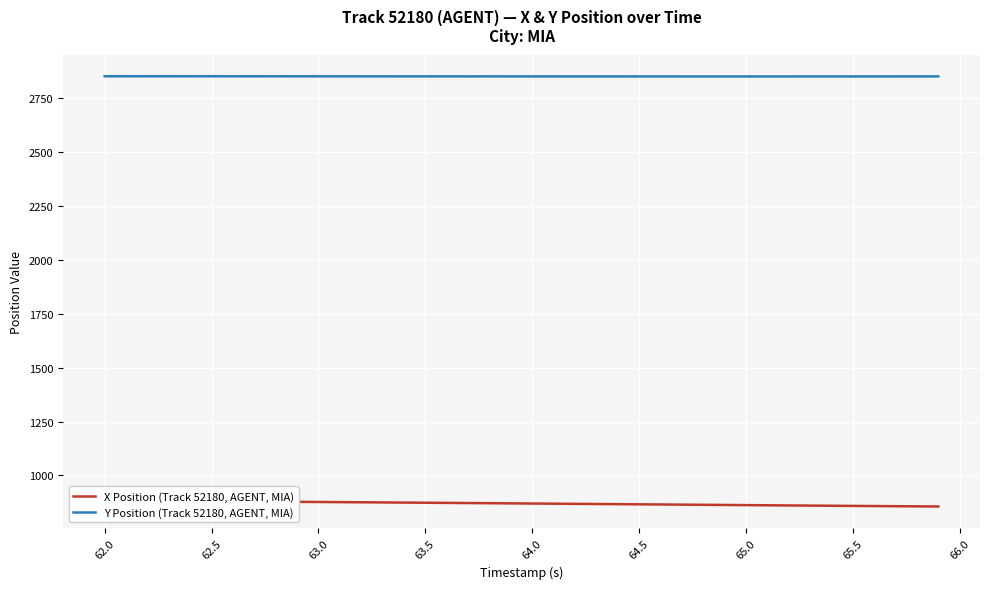

The value of Y Position (Track 52180, AGENT, MIA) at 64.0 is 2851.5. True or false?

True